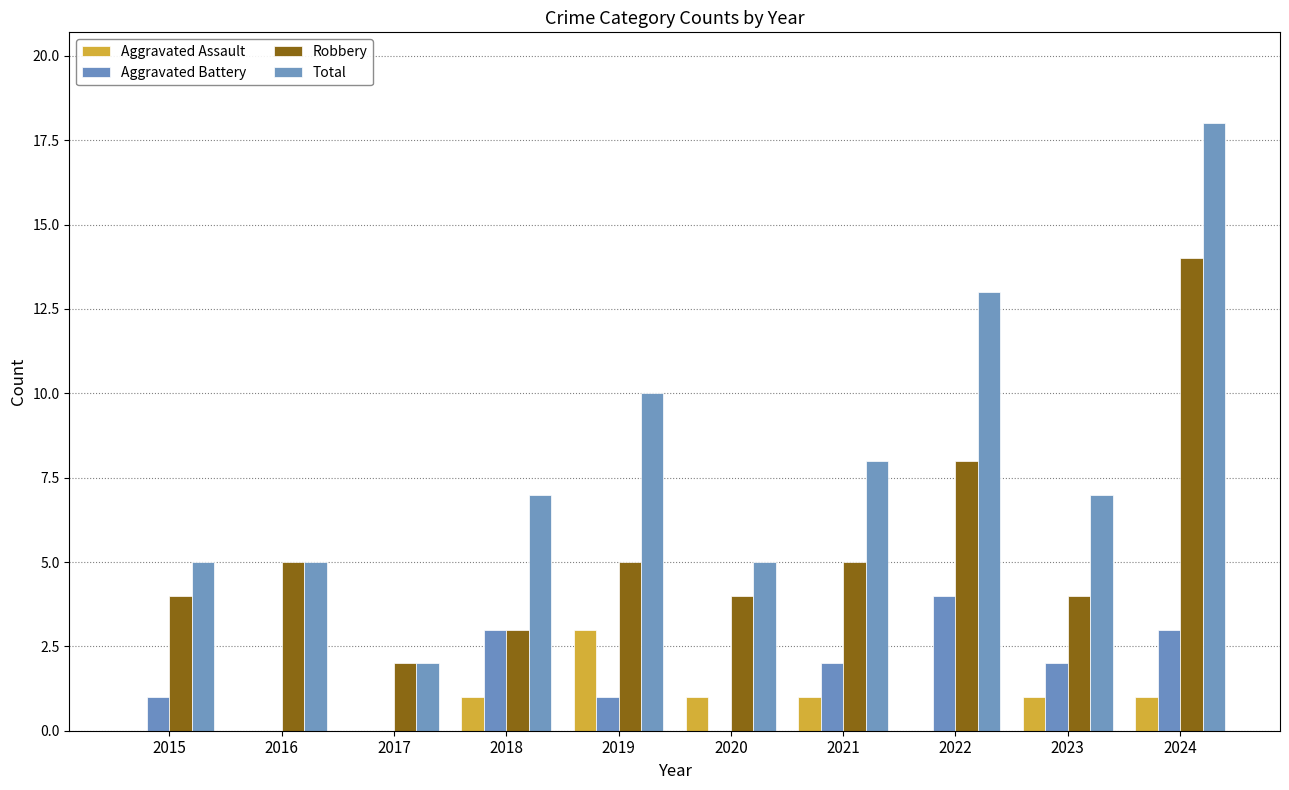

Reading right to left, extract all data points from this chart.

Aggravated Assault: 2024=1	2023=1	2022=0	2021=1	2020=1	2019=3	2018=1	2017=0	2016=0	2015=0
Aggravated Battery: 2024=3	2023=2	2022=4	2021=2	2020=0	2019=1	2018=3	2017=0	2016=0	2015=1
Robbery: 2024=14	2023=4	2022=8	2021=5	2020=4	2019=5	2018=3	2017=2	2016=5	2015=4
Total: 2024=18	2023=7	2022=13	2021=8	2020=5	2019=10	2018=7	2017=2	2016=5	2015=5